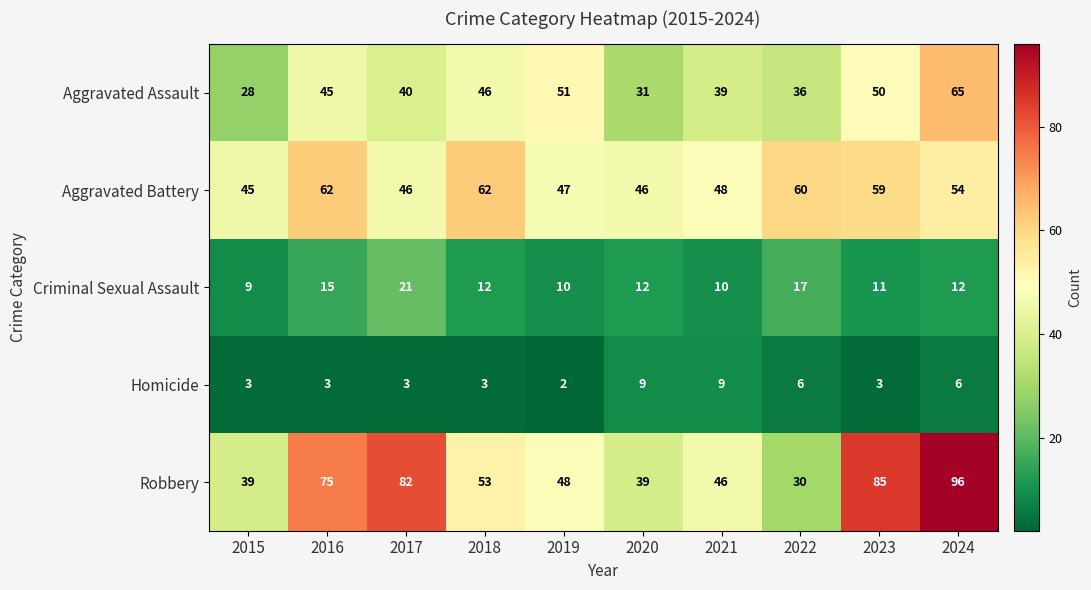

List the labels in order of Aggravated Assault value, largest first.

2024, 2019, 2023, 2018, 2016, 2017, 2021, 2022, 2020, 2015